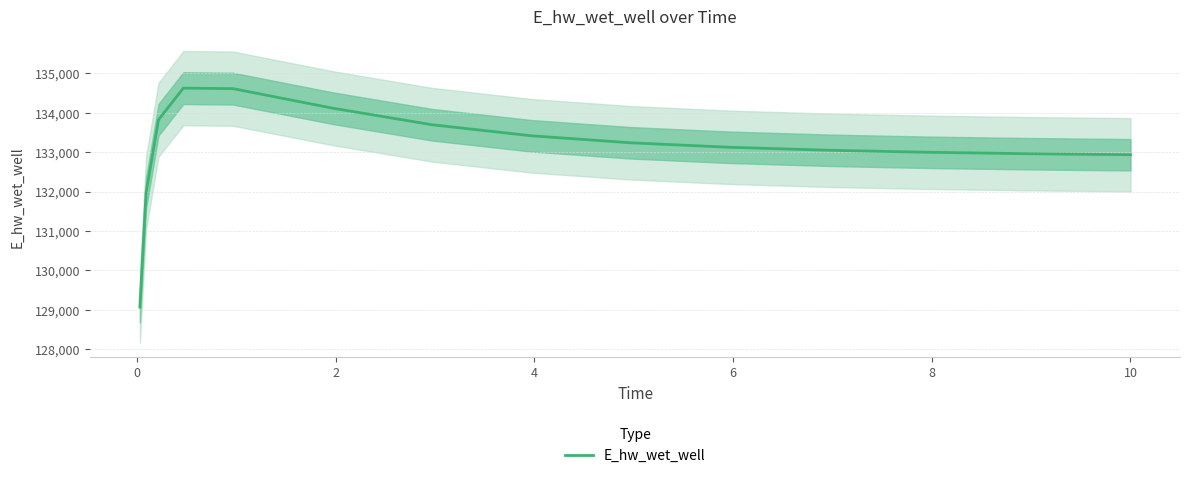

What is the highest value of the E_hw_wet_well series?

134628.1